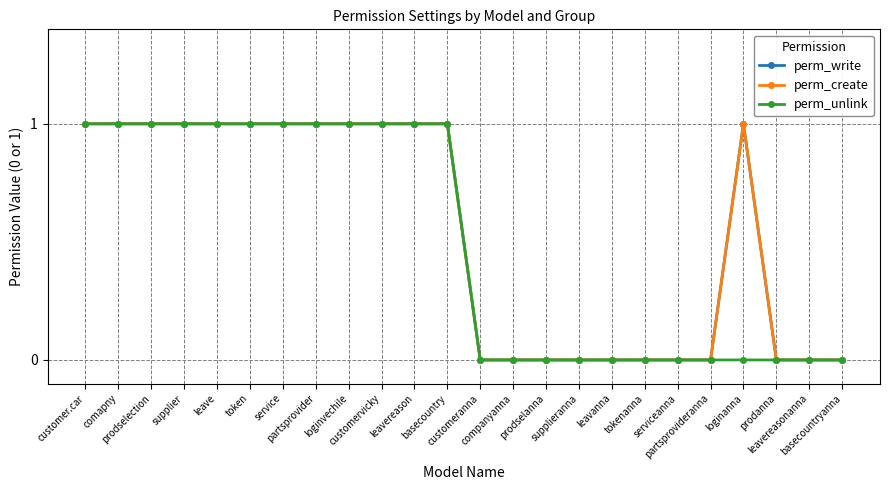

What is the sum of all perm_unlink values?

12